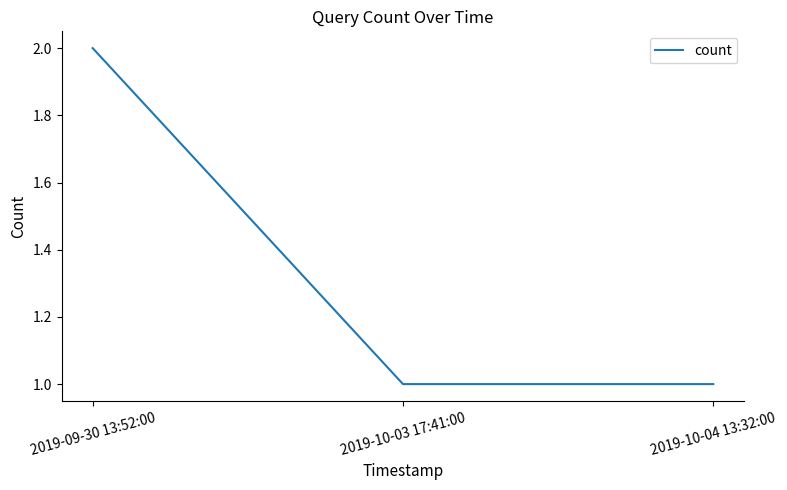

Reading left to right, list all the values displayed in this chart.

2	1	1